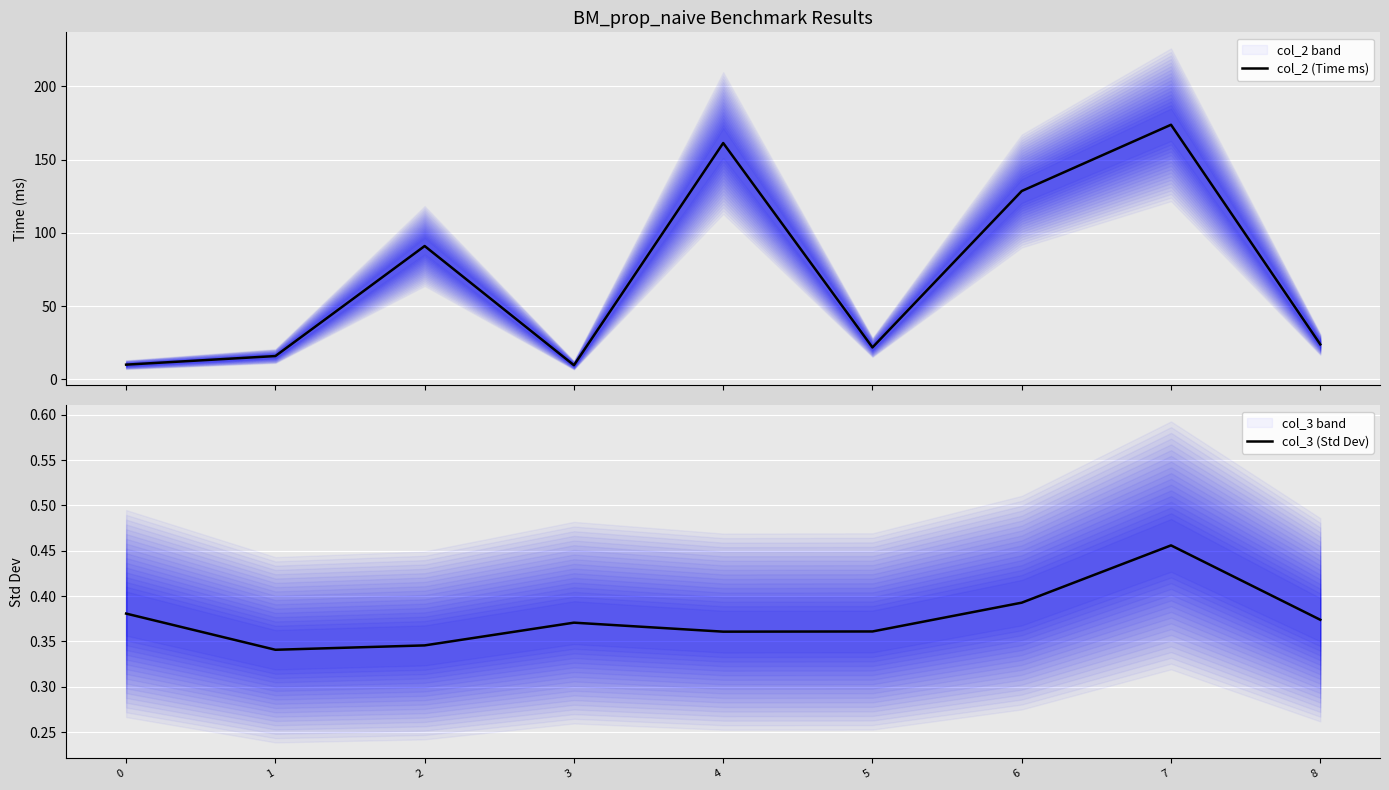

Where is the first local maximum for col_3 (Std Dev)?

3